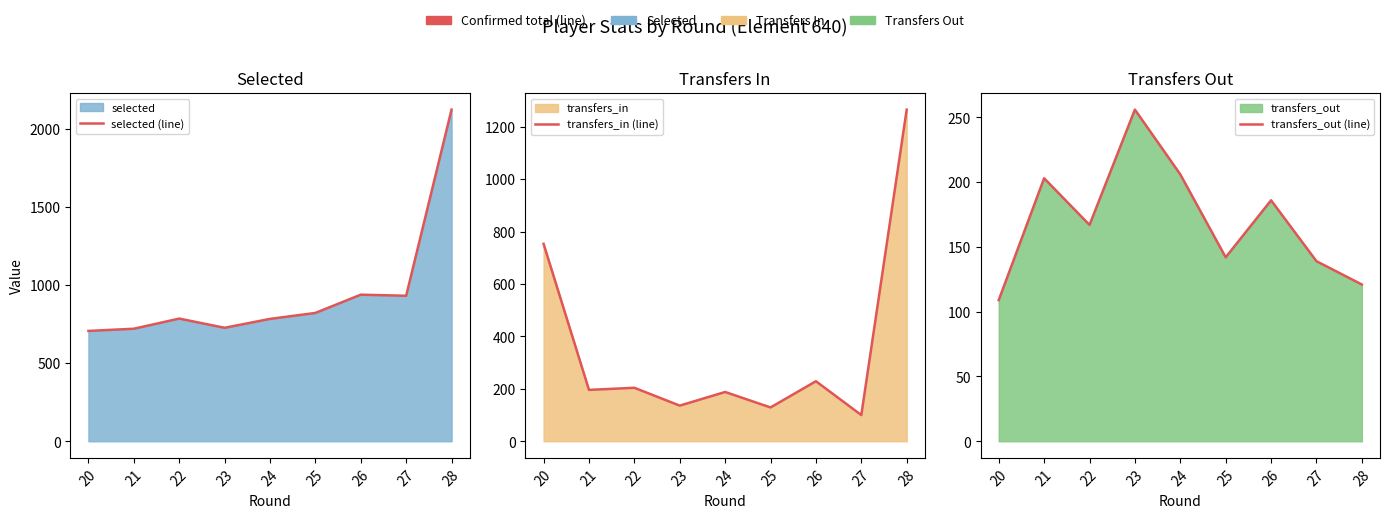

The transfers_in (line) series shows 297 at 20. True or false?

False